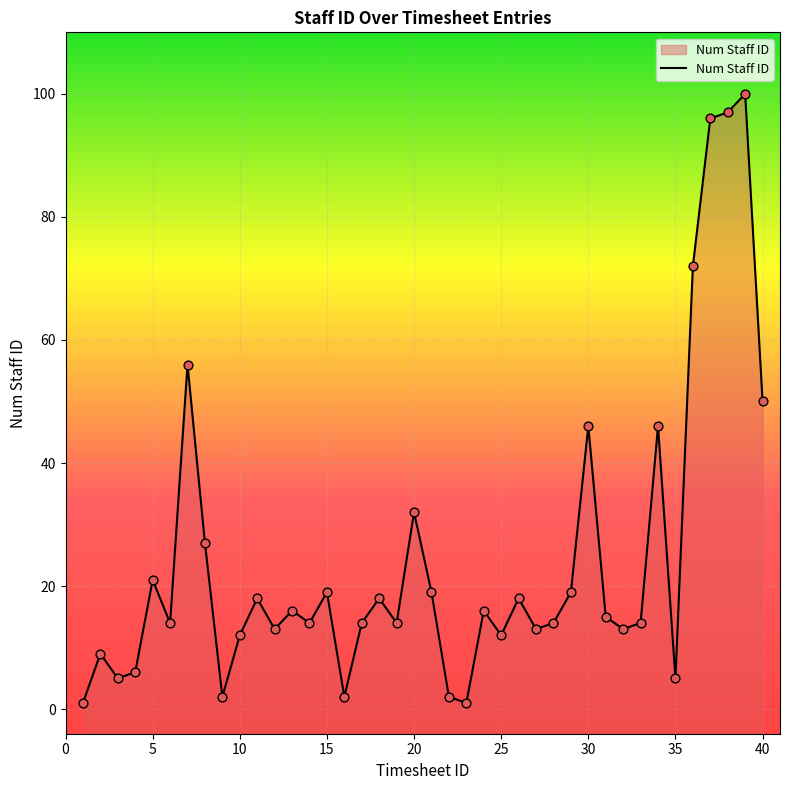

What is the change in value from 21 to 24?

-3